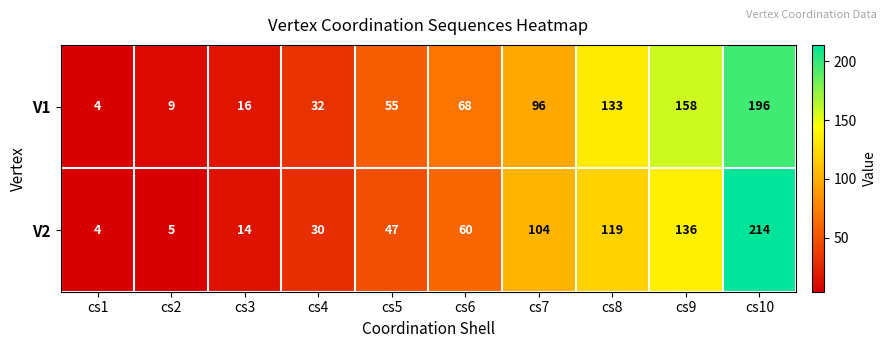

Reading right to left, what are all the values shown in this chart?

V1: cs10=196	cs9=158	cs8=133	cs7=96	cs6=68	cs5=55	cs4=32	cs3=16	cs2=9	cs1=4
V2: cs10=214	cs9=136	cs8=119	cs7=104	cs6=60	cs5=47	cs4=30	cs3=14	cs2=5	cs1=4